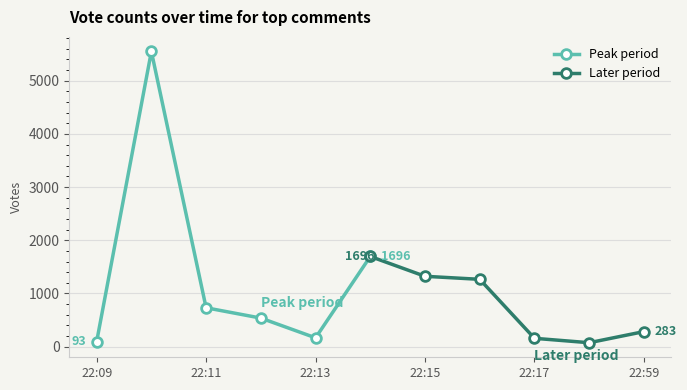

What is the sum of all Later period values?

4799